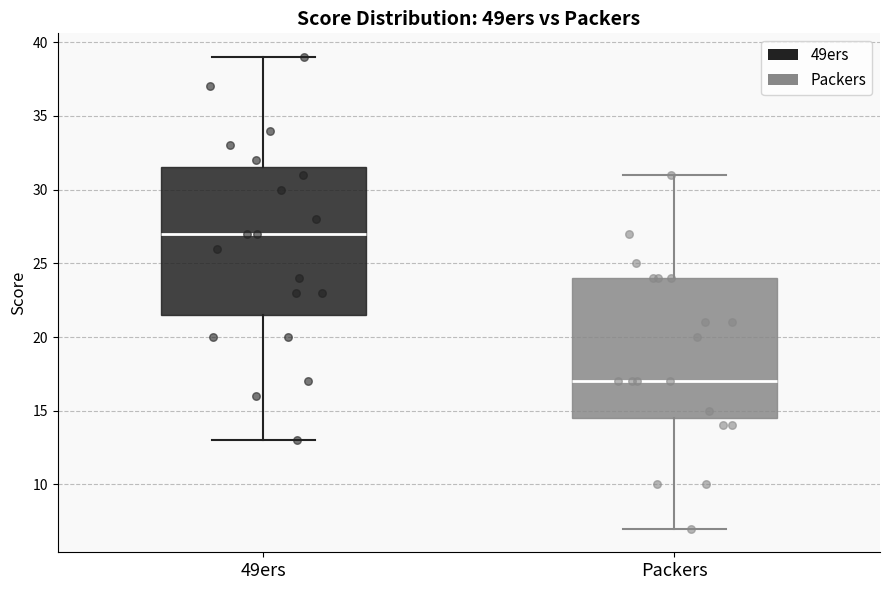

Where is the upper edge of the box for Packers on the y-axis? The values are not printed on the chart, so give them approximately, as read against the axis.

24.0